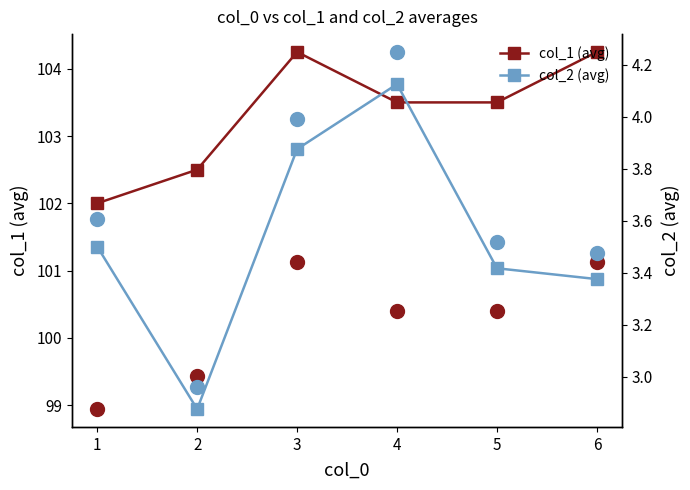

Count the number of categories in the chart.

6